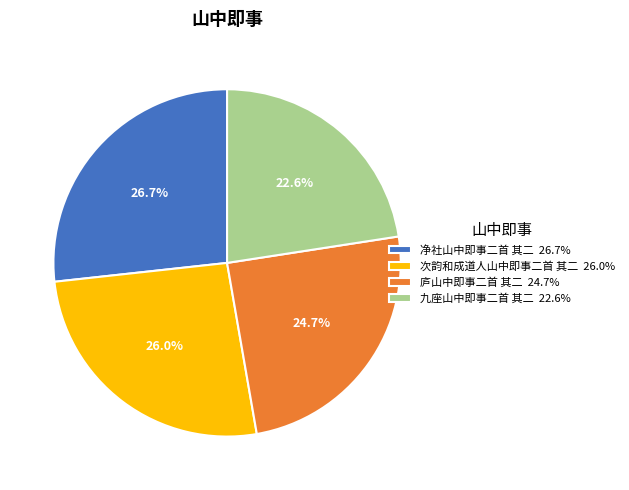

True or false: 九座山中即事二首 其二 accounts for 35% of the total.

False